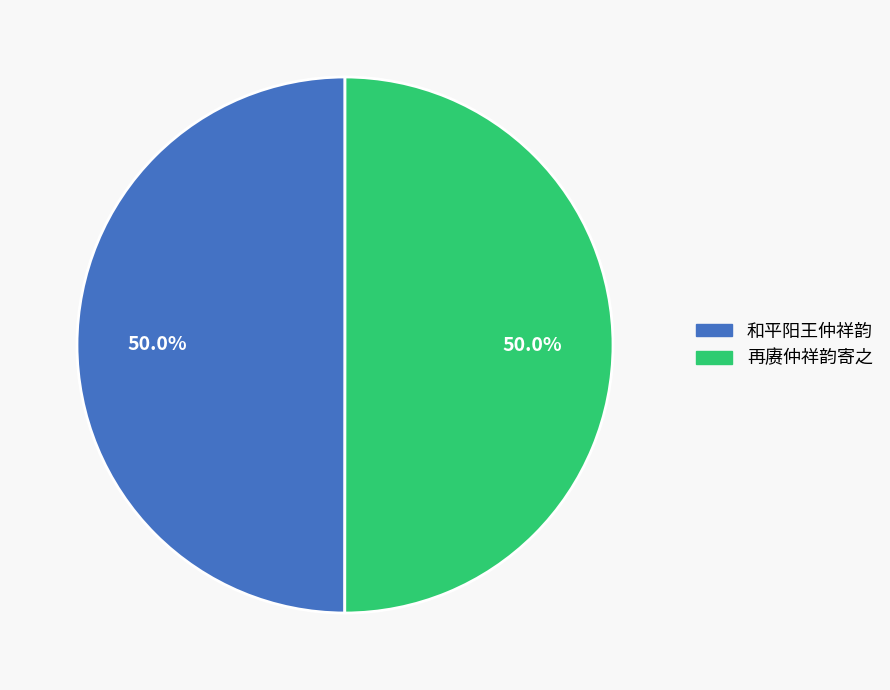

What is the ratio of the value at 再赓仲祥韵寄之 to the value at 和平阳王仲祥韵?

1.0